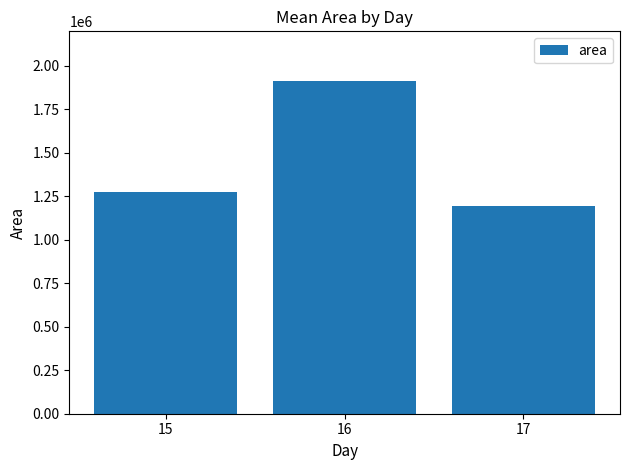

True or false: the data shows 528186.8 at 17.

False